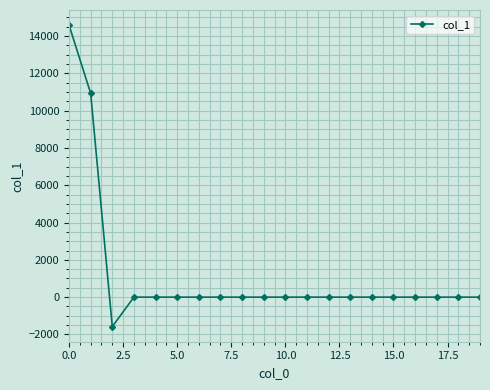

What is the greatest value displayed?

14591.2